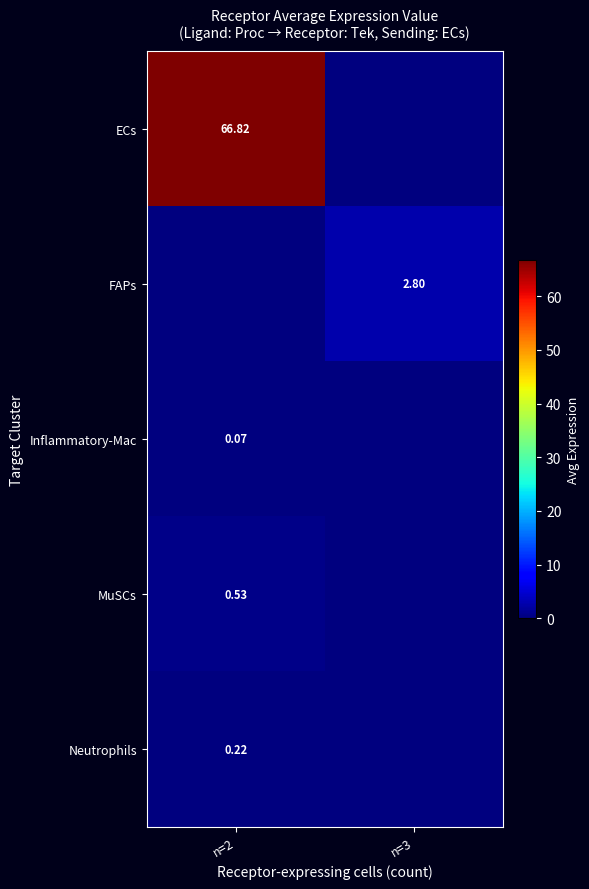

How many values in the Neutrophils series exceed 0?

1